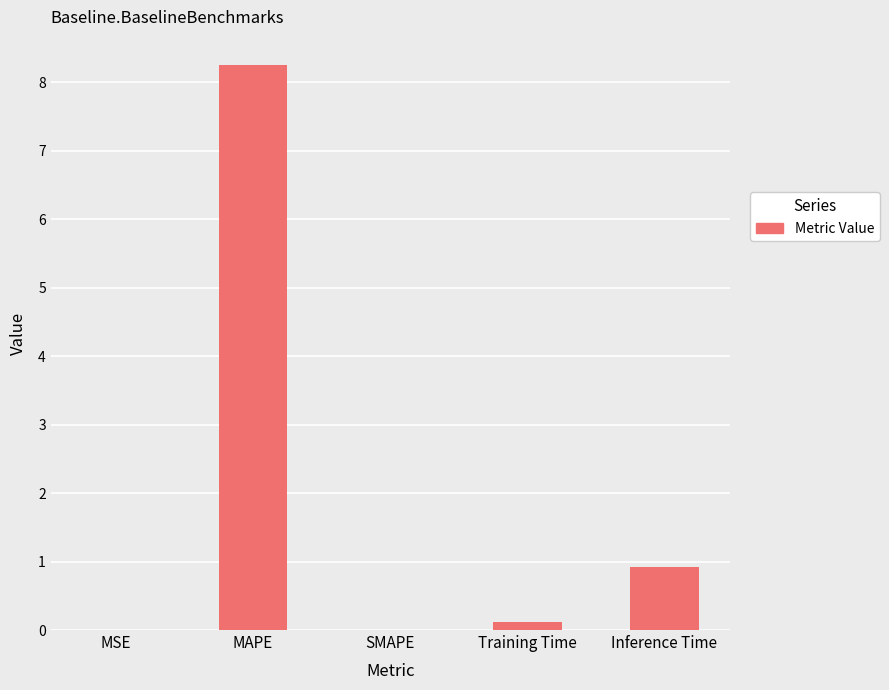

Is it true that the value at SMAPE is -5.8?

False